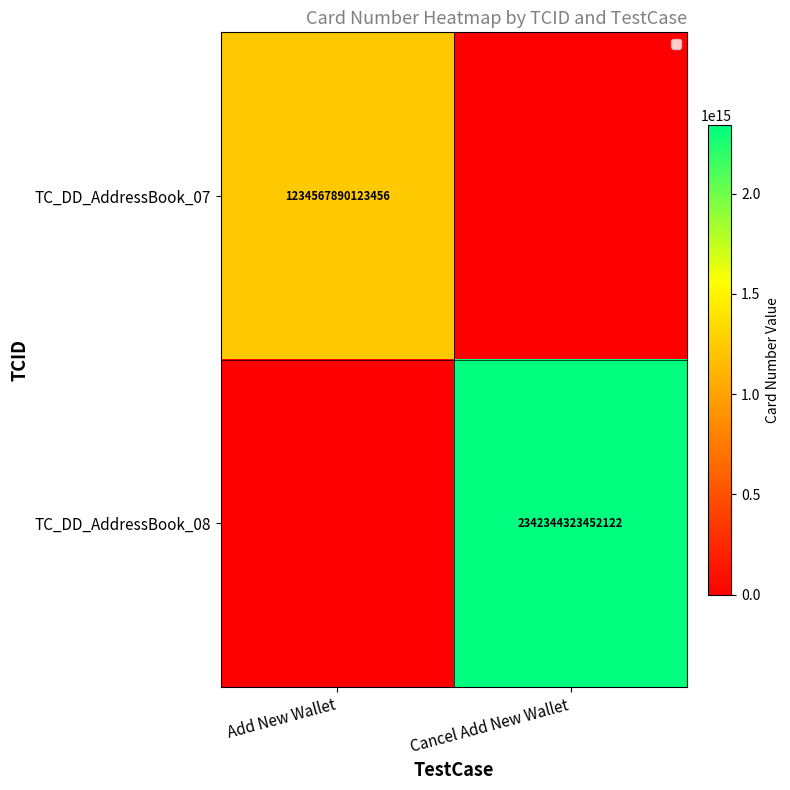

The value of TC_DD_AddressBook_07 at Add New Wallet is 449009610373083. True or false?

False